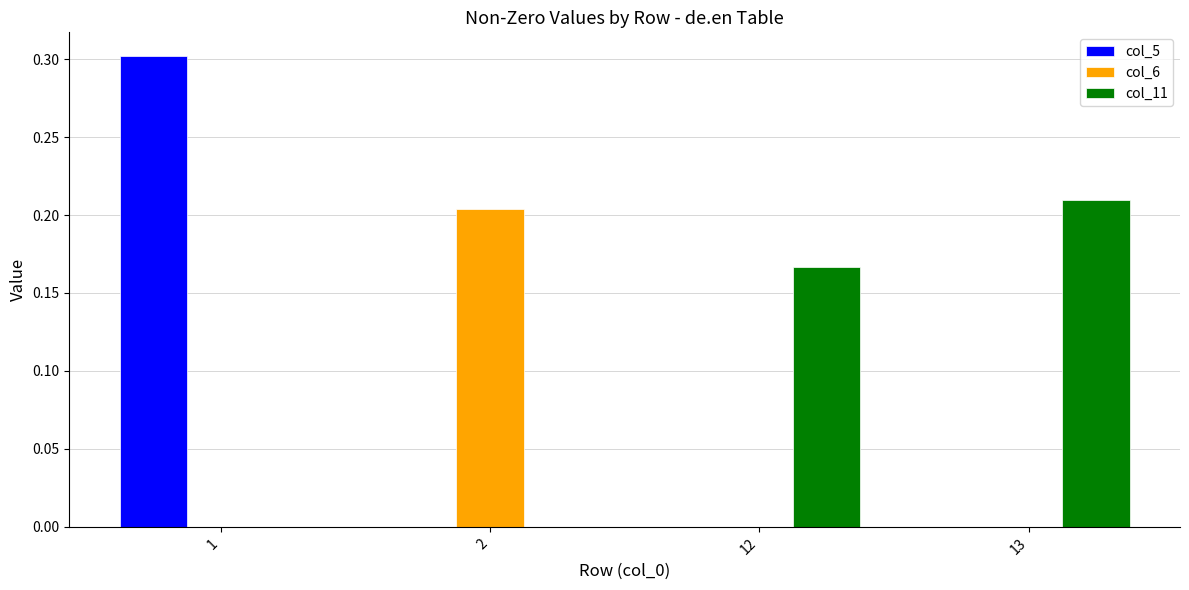

The col_6 series shows 0.0 at 13. True or false?

True